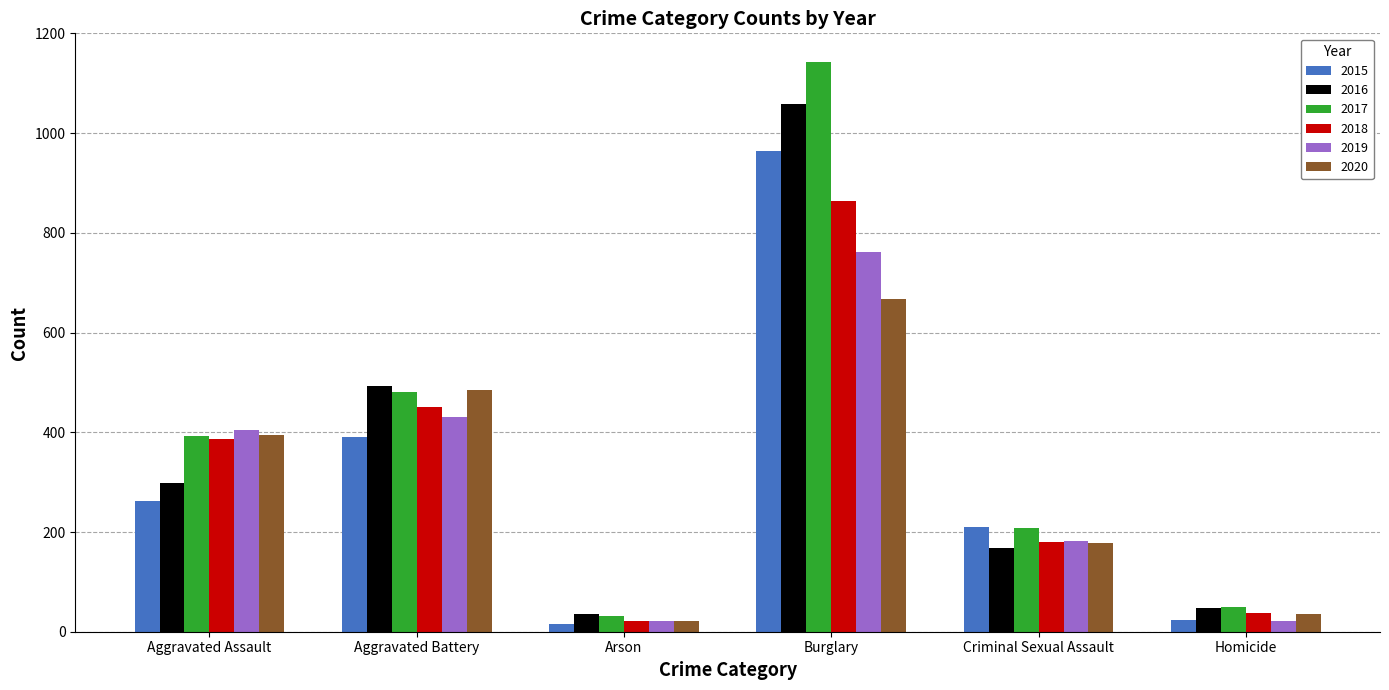

What is the label of the 1st bar from the left?

Aggravated Assault